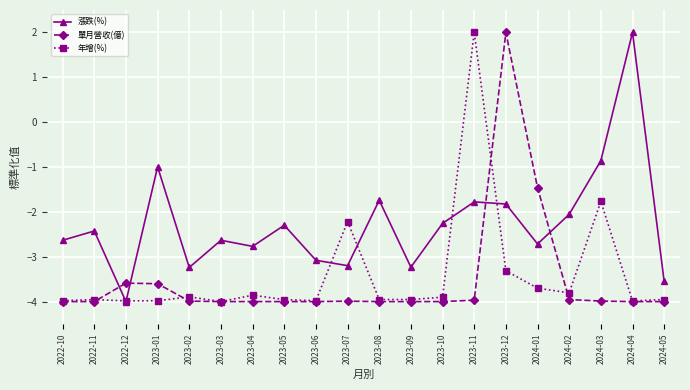

Reading right to left, list all the values displayed in this chart.

漲跌(%): -3.6	2.0	-0.9	-2.1	-2.7	-1.8	-1.8	-2.3	-3.2	-1.7	-3.2	-3.1	-2.3	-2.8	-2.6	-3.2	-1.0	-4.0	-2.4	-2.6
單月營收(億): -4.0	-4.0	-4.0	-4.0	-1.5	2.0	-4.0	-4.0	-4.0	-4.0	-4.0	-4.0	-4.0	-4.0	-4.0	-4.0	-3.6	-3.6	-4.0	-4.0
年增(%): -4.0	-4.0	-1.8	-3.8	-3.7	-3.3	2.0	-3.9	-4.0	-4.0	-2.2	-4.0	-4.0	-3.9	-4.0	-3.9	-4.0	-4.0	-4.0	-4.0